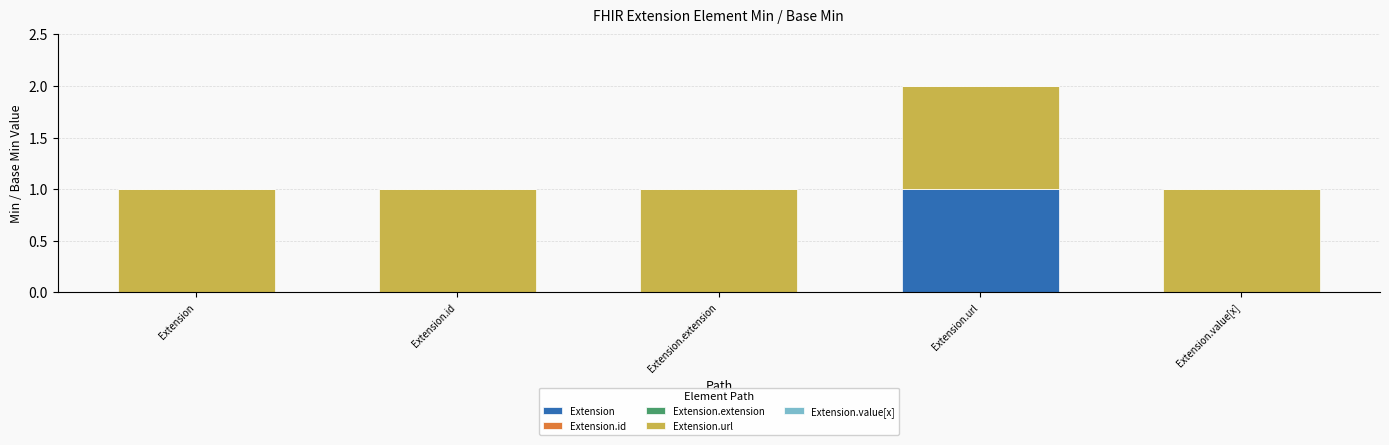

Reading right to left, list the values for the Extension series.

Extension.value[x]=0	Extension.url=1	Extension.extension=0	Extension.id=0	Extension=0